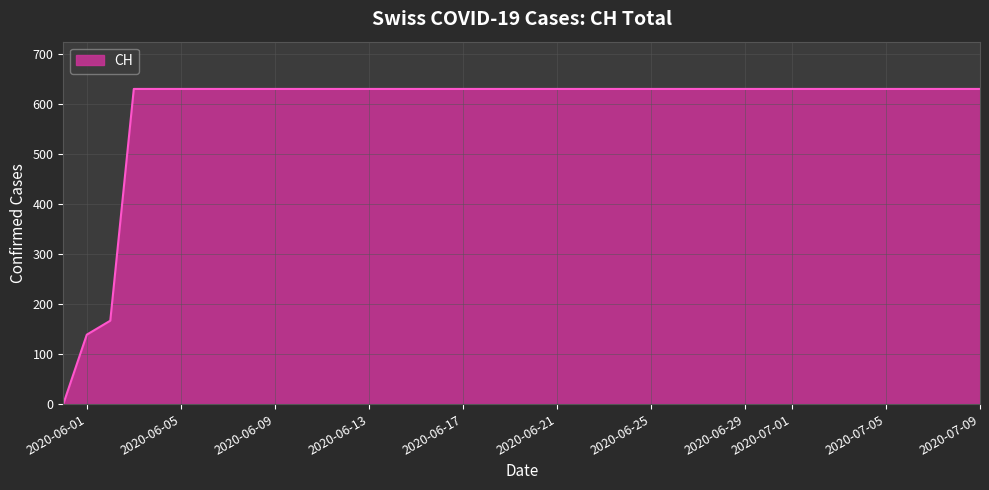

What is the difference between the maximum and minimum values?

631